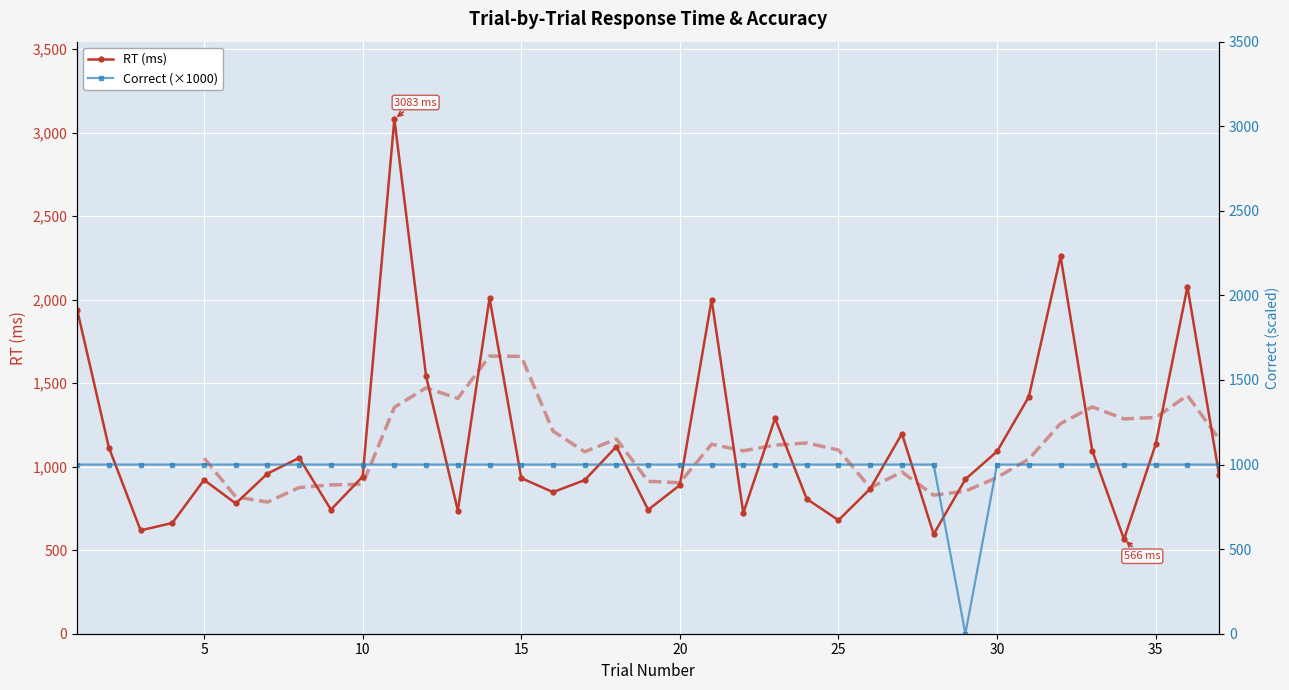

List the series in order of their peak value, highest first.

RT (ms), Correct